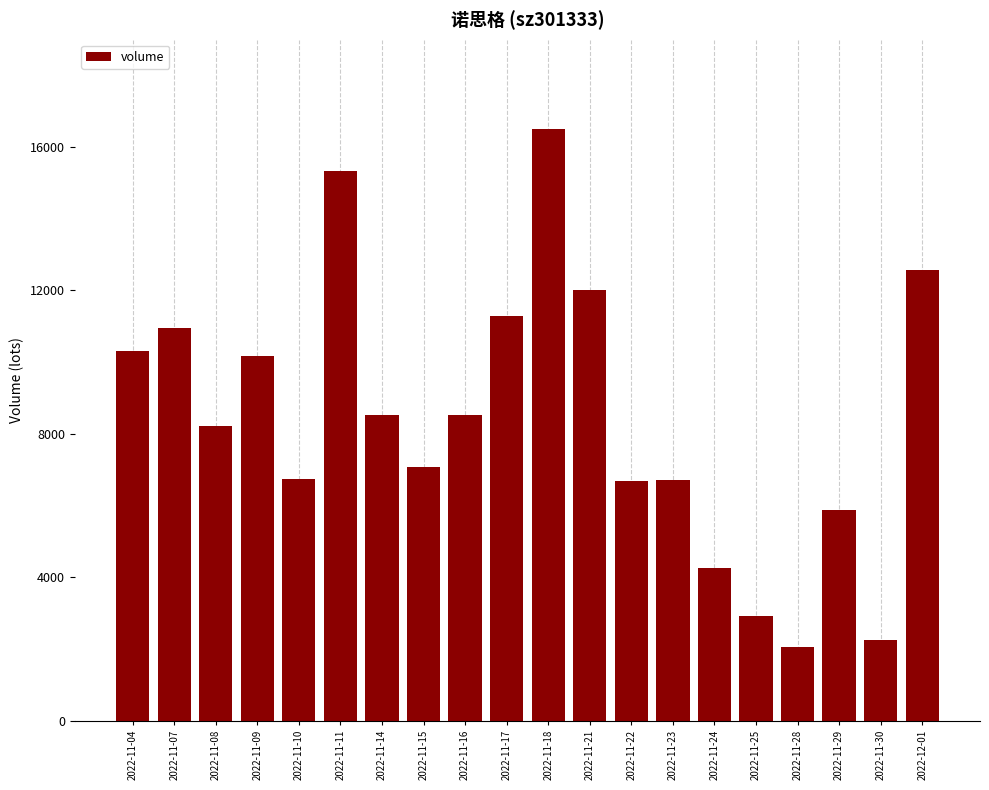

What is the change in value from 2022-11-09 to 2022-12-01?

+2399